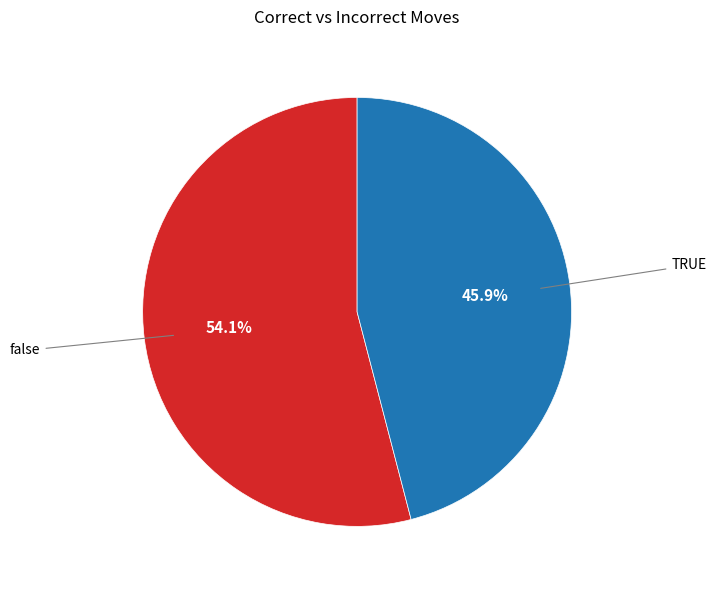

Count the number of slices in the pie.

2